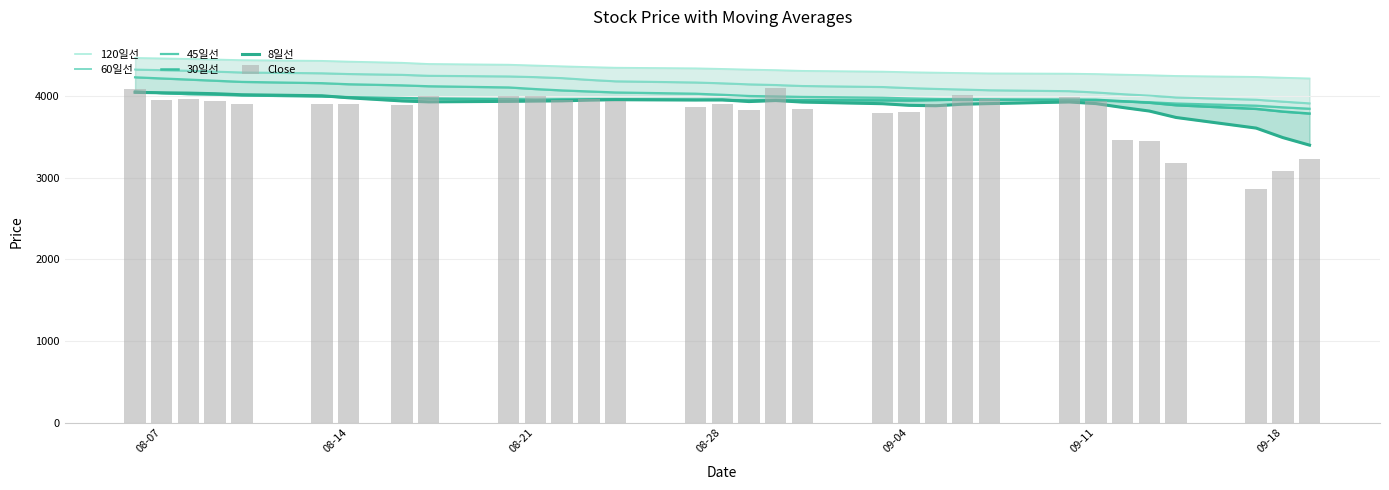

What is the minimum value for 8일선?

3401.2